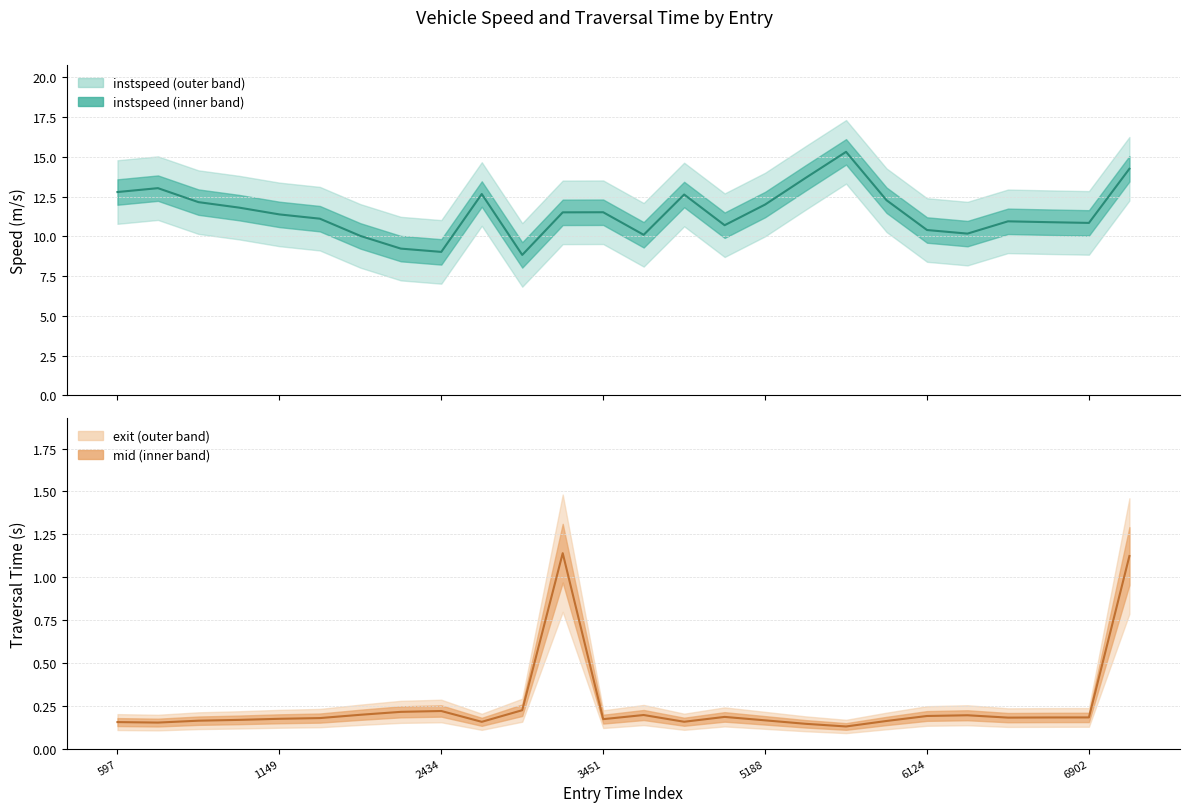

At which label does instspeed reach its minimum?

10